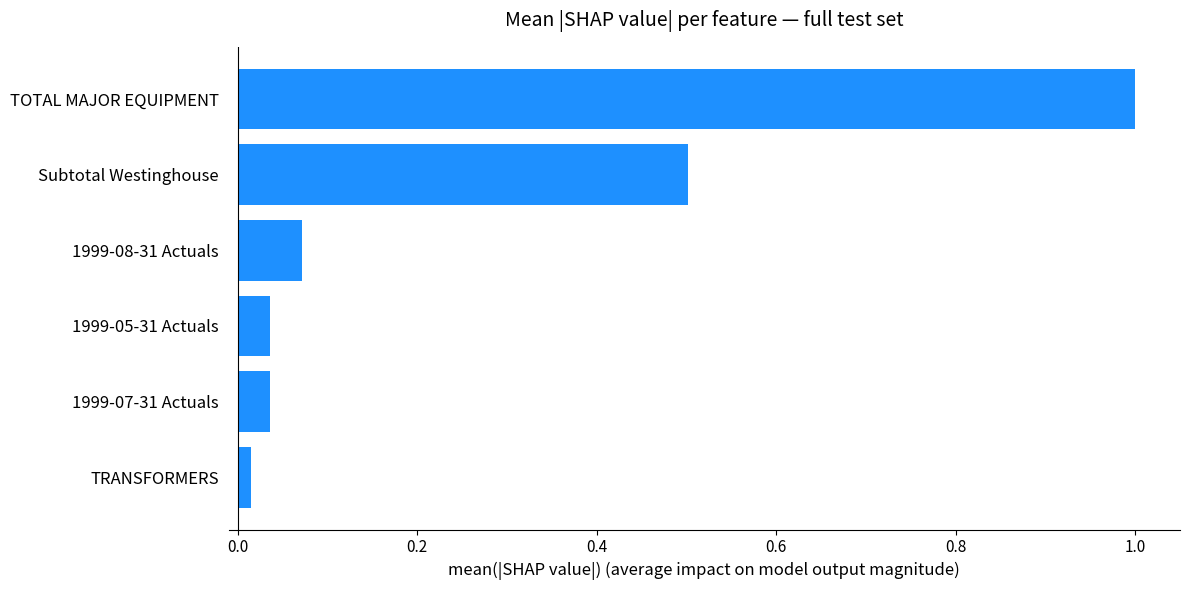

At which category does the chart reach its peak across all series?

TOTAL MAJOR EQUIPMENT